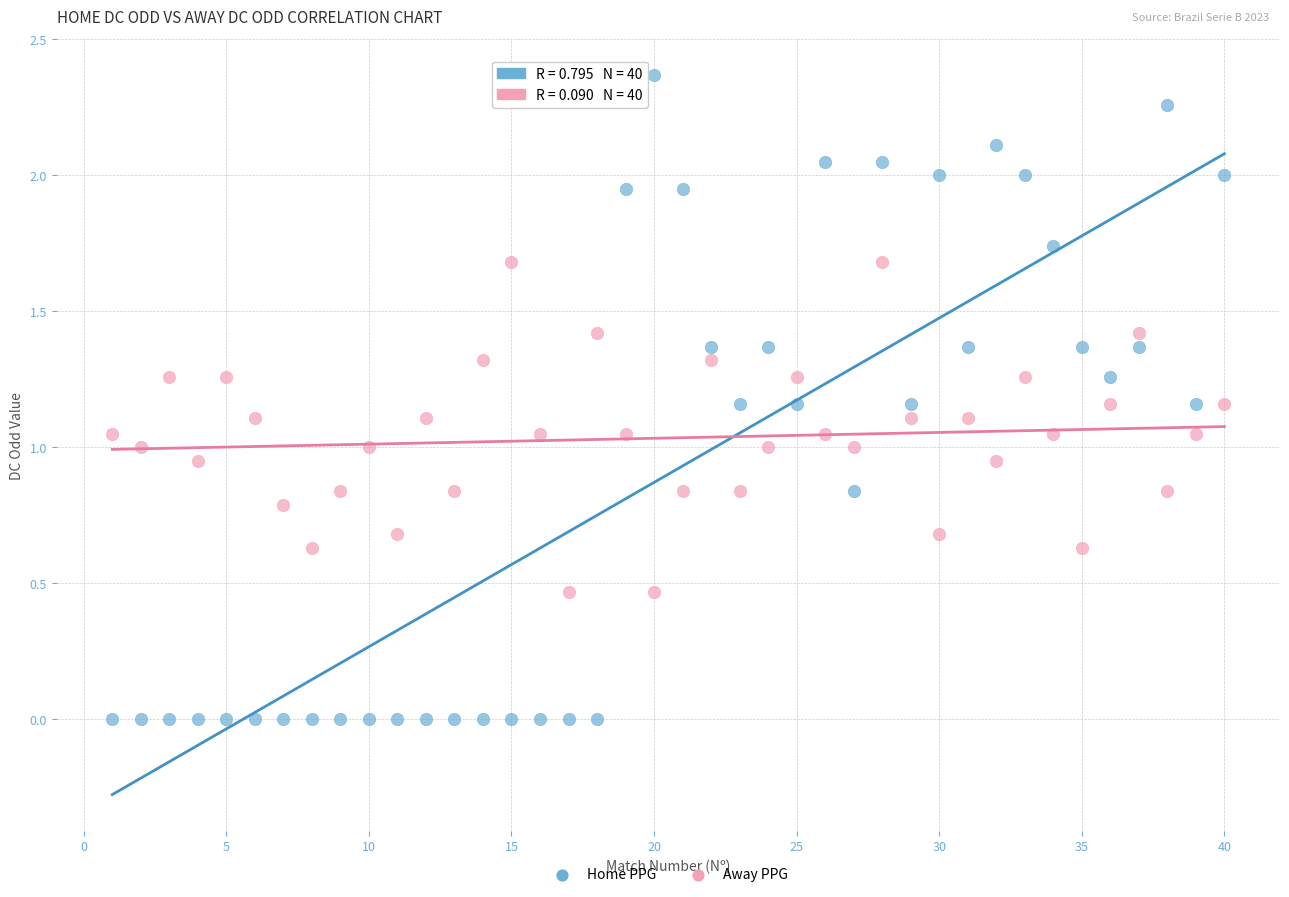

Across all data points, what is the range of X values (max minus min)?

39.0